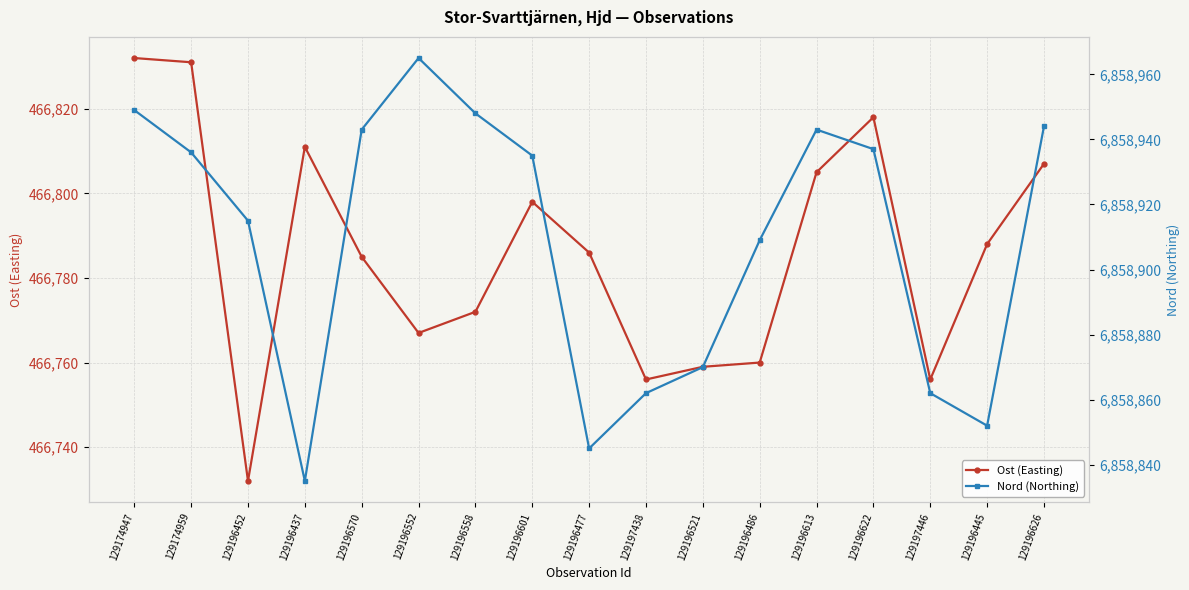

True or false: Ost (Easting) and Nord (Northing) intersect in this chart.

False